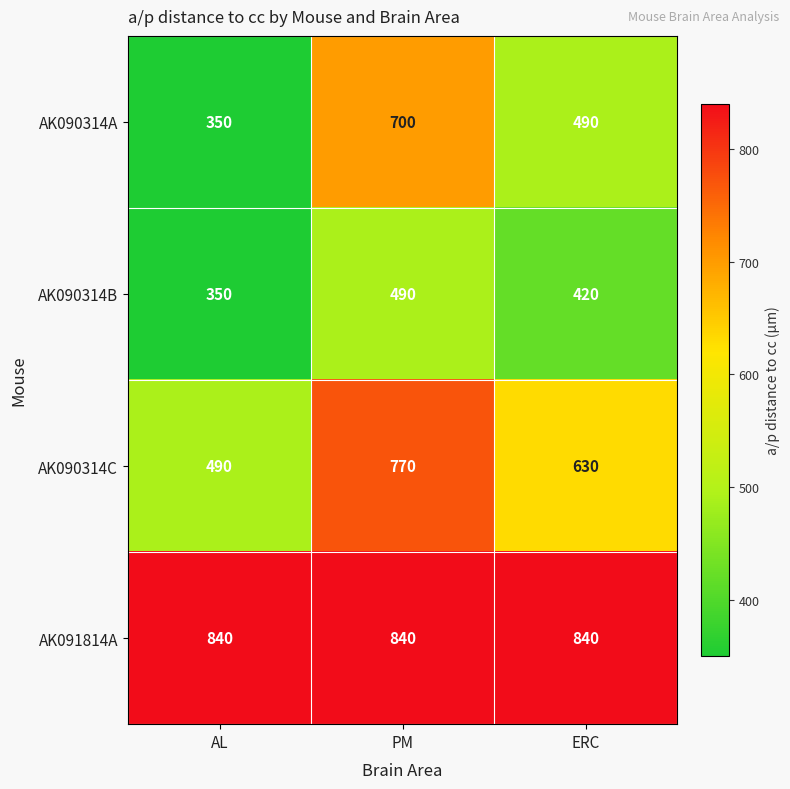

Which series has the largest range (max minus min)?

AK090314A